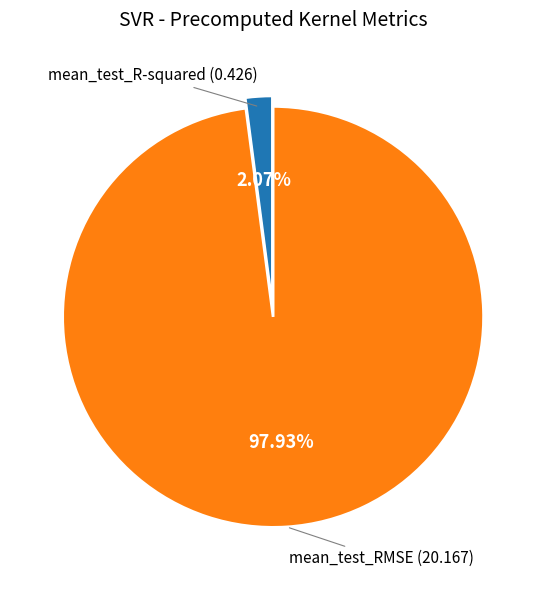

Between mean_test_R-squared and mean_test_RMSE, which is larger?

mean_test_RMSE